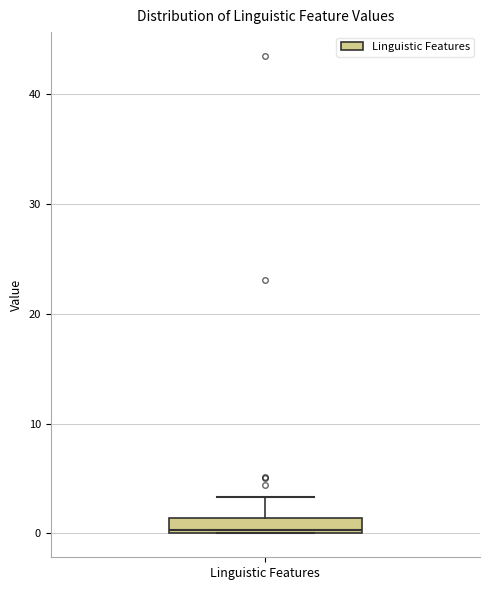

Where is the lower edge of the box for Linguistic Features on the y-axis? The values are not printed on the chart, so give them approximately, as read against the axis.

0